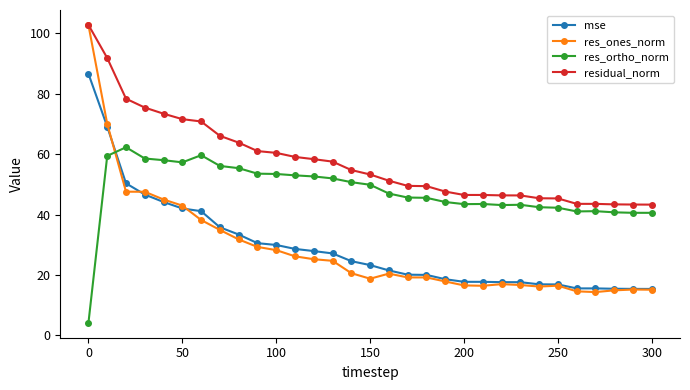

Which series has the widest spread of values?

res_ones_norm